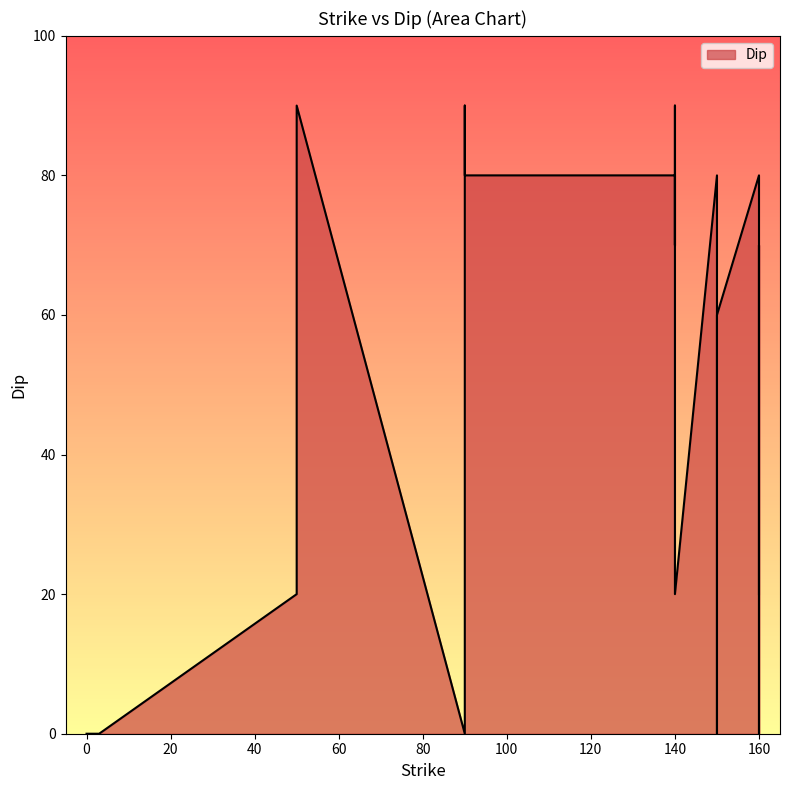

Reading right to left, extract all data points from this chart.

60	60	80	80	20	20	20	45	60	70	80	70	70	90	90	0	70	70	70	70	80	0	70	60	45	80	80	80	80	80	80	90	90	0	0	0	0	0	0	20